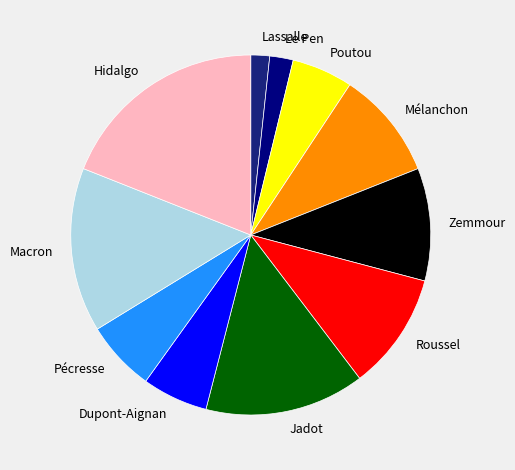

Which category has the biggest portion of the pie?

Hidalgo